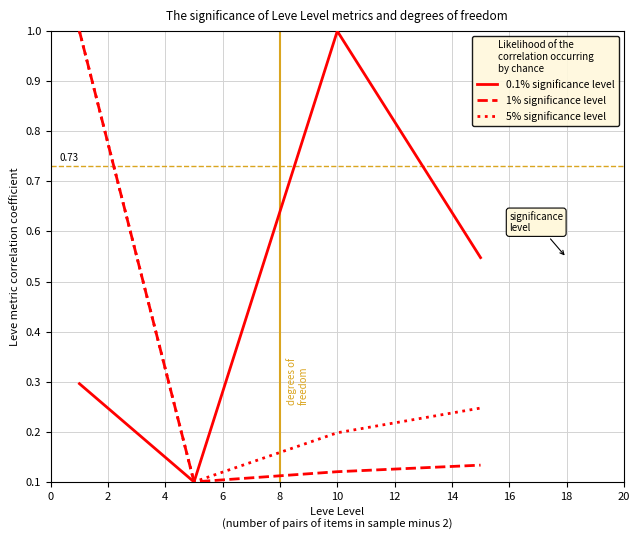

Rank the series by their average value, from lowest to highest.

1% significance level, 5% significance level, 0.1% significance level